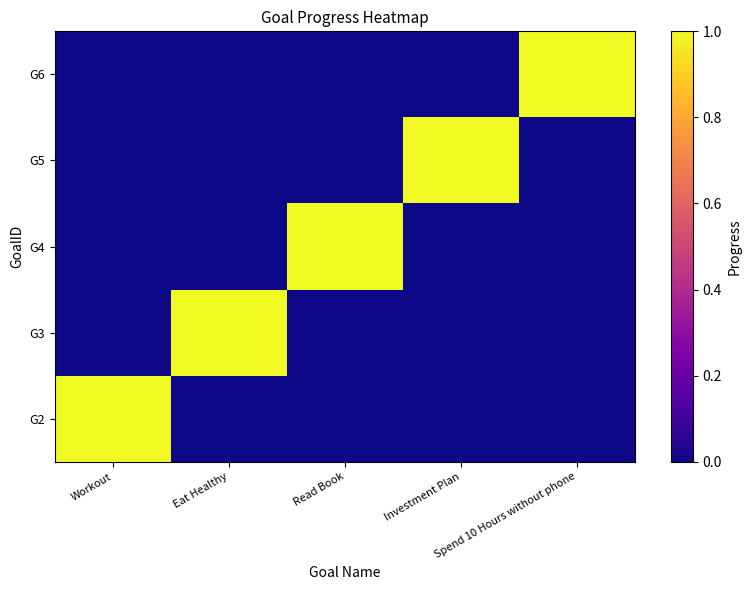

Between Eat Healthy and Read Book, which series saw the biggest shift?

G3